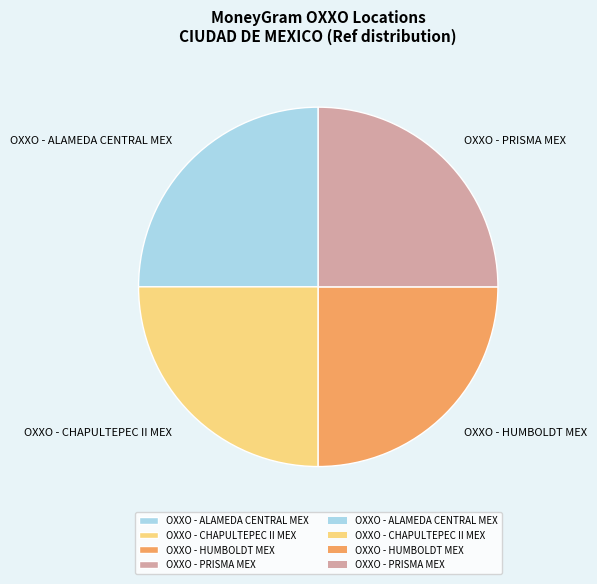

What is the ratio of the value at OXXO - CHAPULTEPEC II MEX to the value at OXXO - HUMBOLDT MEX?

1.0